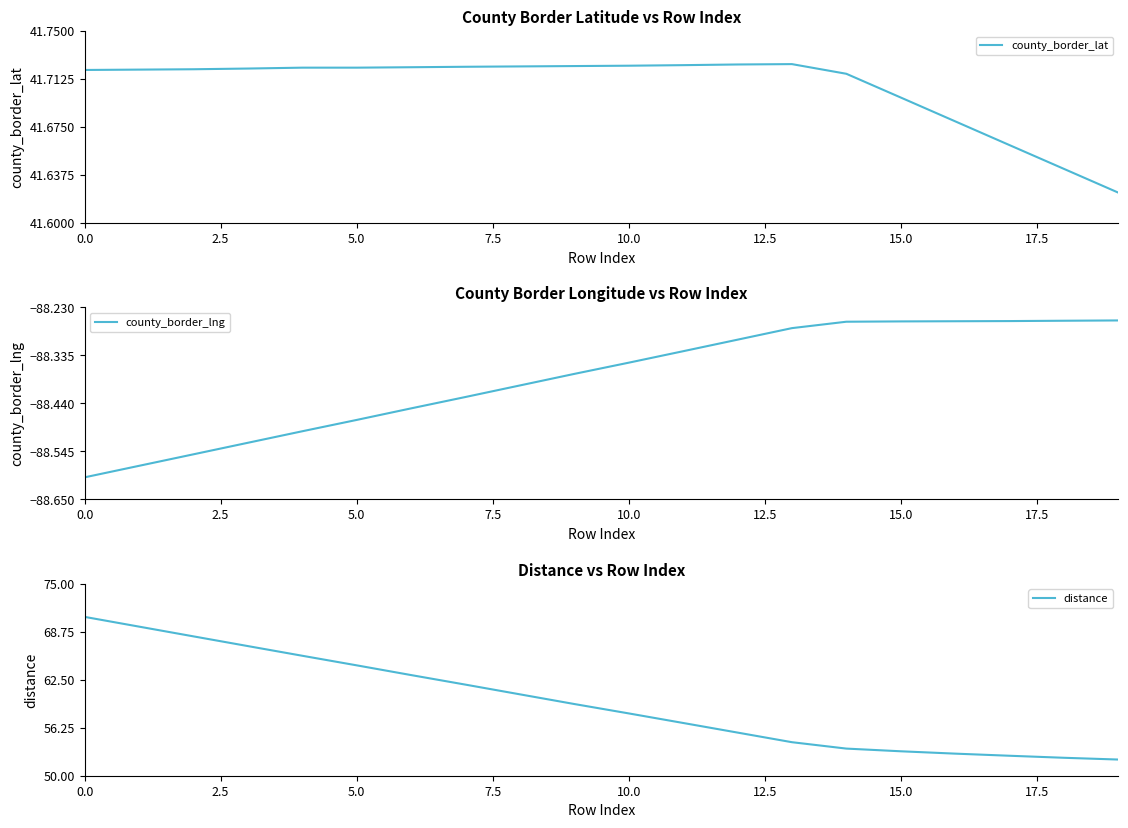

Is this an area chart (filled region under the line)?

No